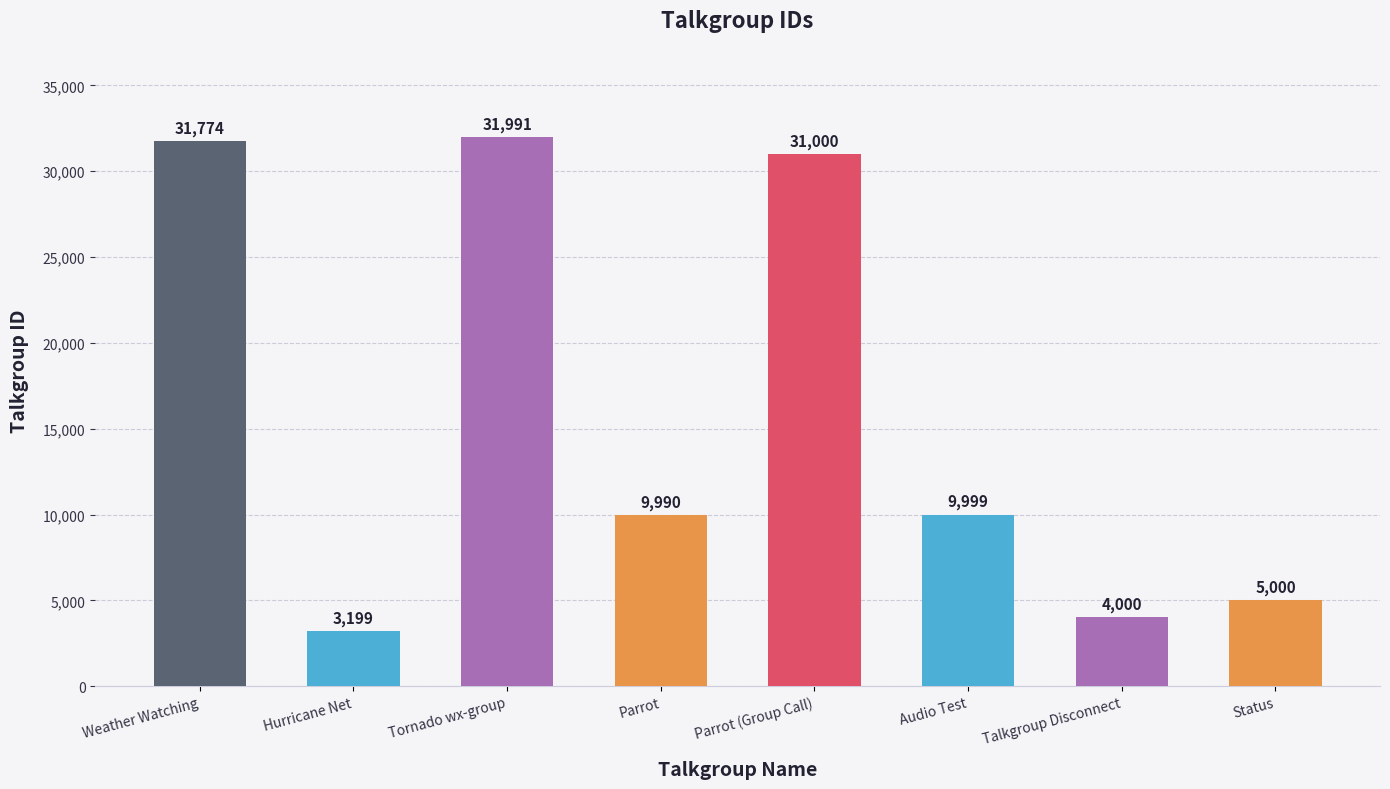

Is it true that the value at Parrot is 9990?

True